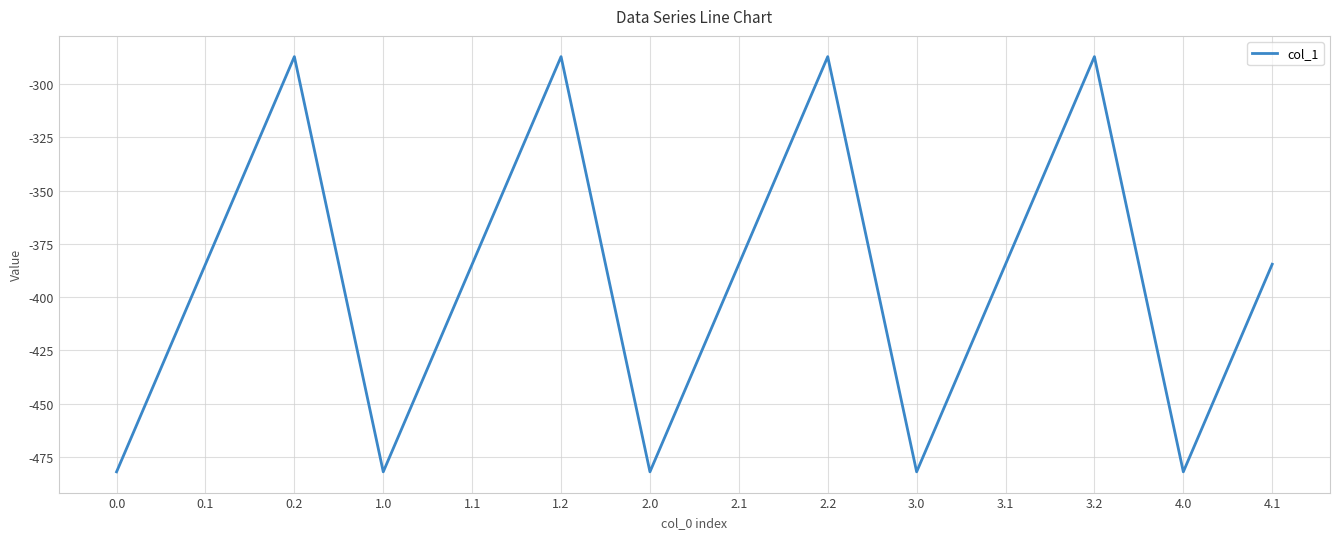

What is the greatest value displayed?

-287.1